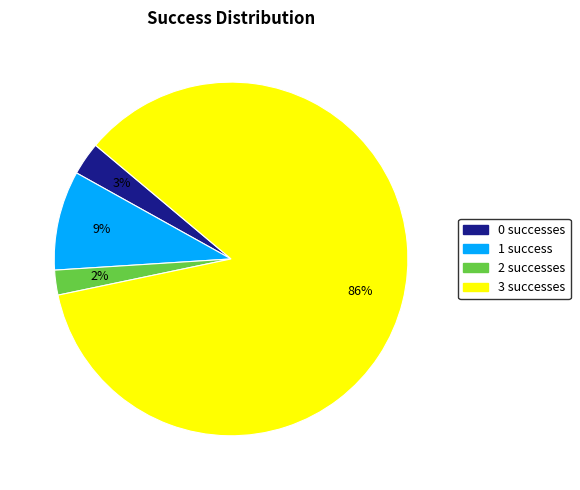

How many segments does this pie chart have?

4